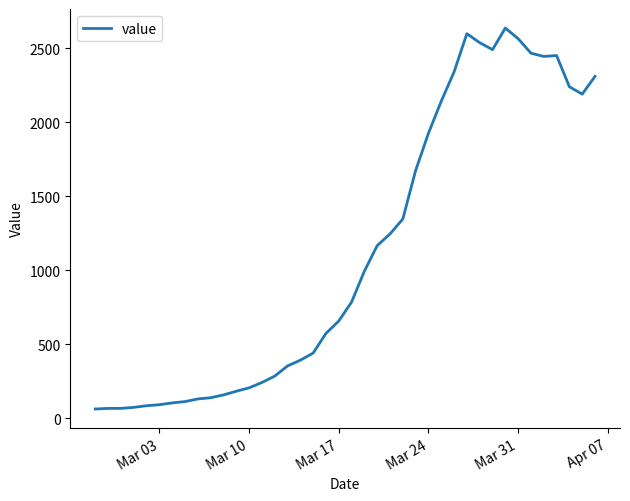

Is this an area chart (filled region under the line)?

No